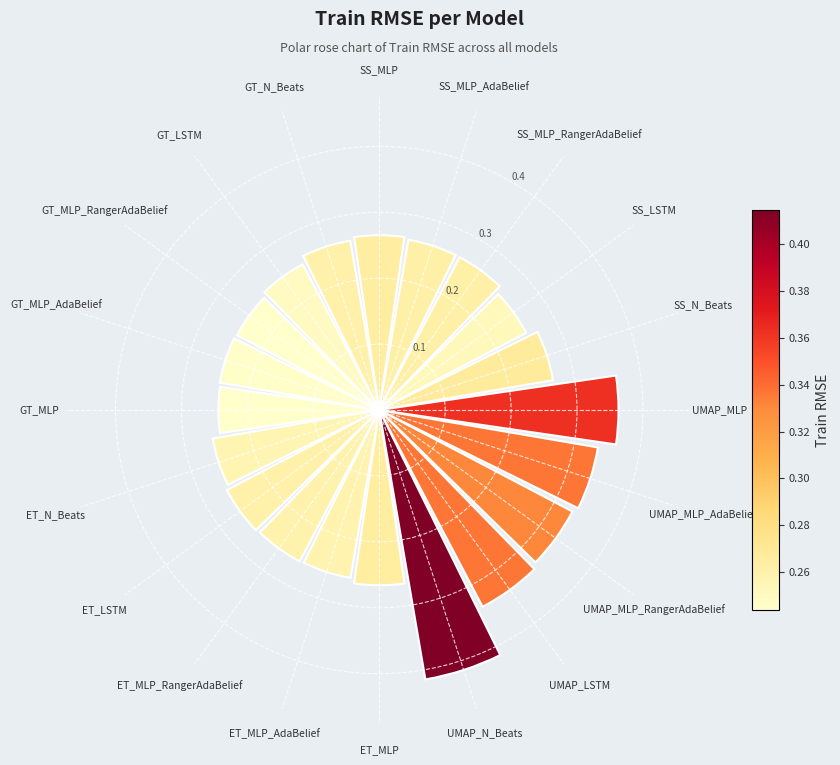

Count the values in the range 0 to 1.

20